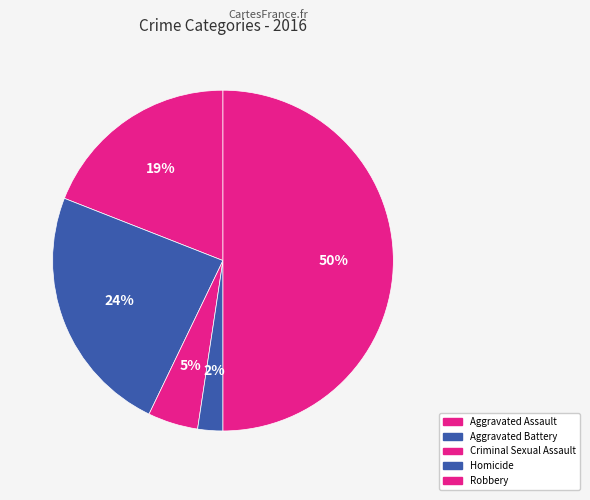

How many segments does this pie chart have?

5